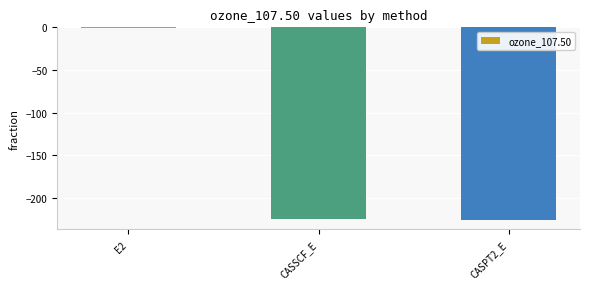

How many values exceed -224?

1